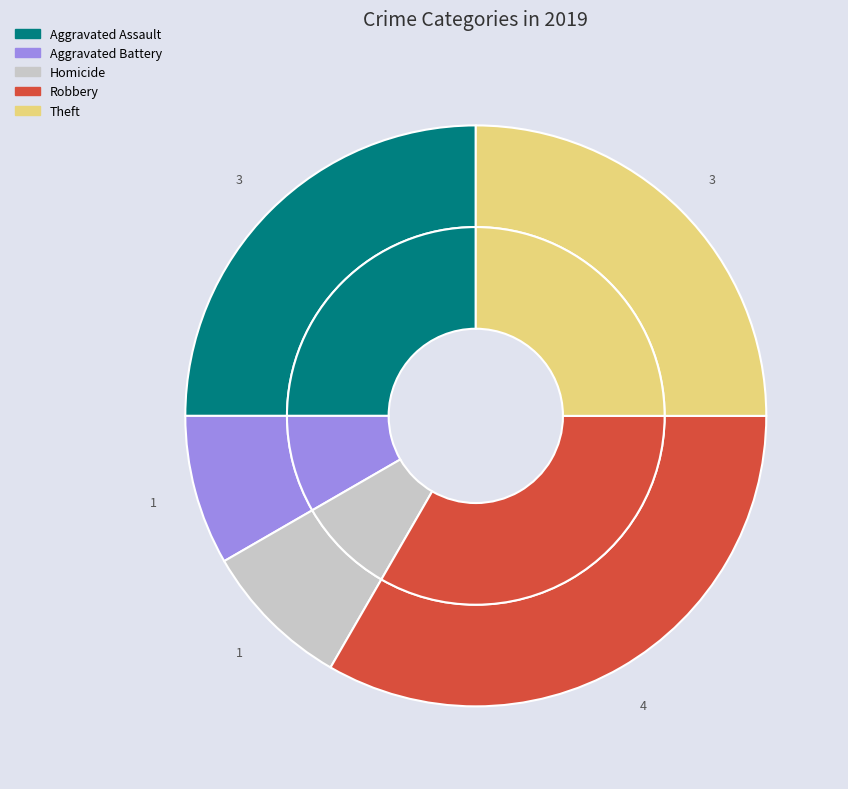

Combined, do Theft and Arson account for over 50%?

No